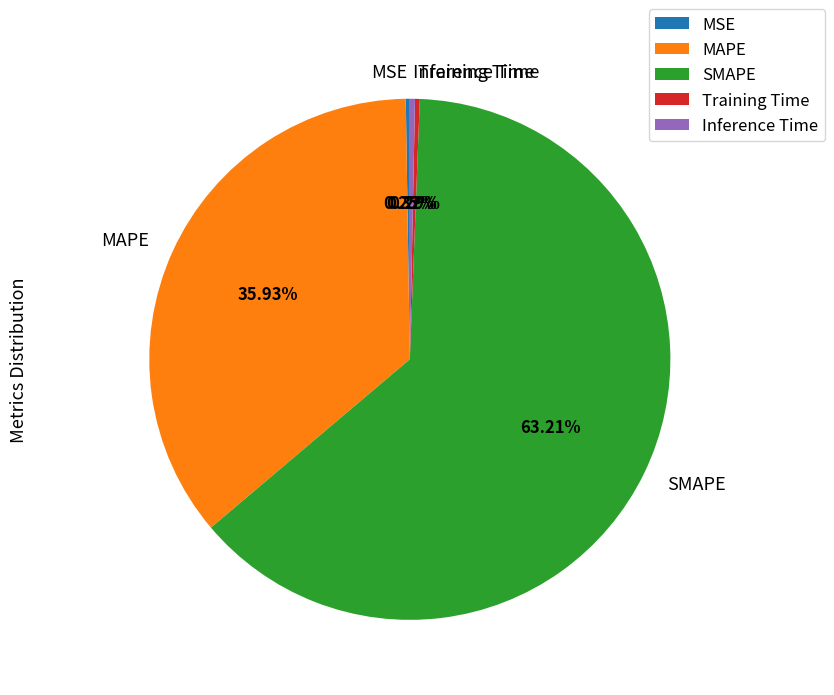

To the nearest percent, what is the combined percentage of Training Time and MAPE?

36%